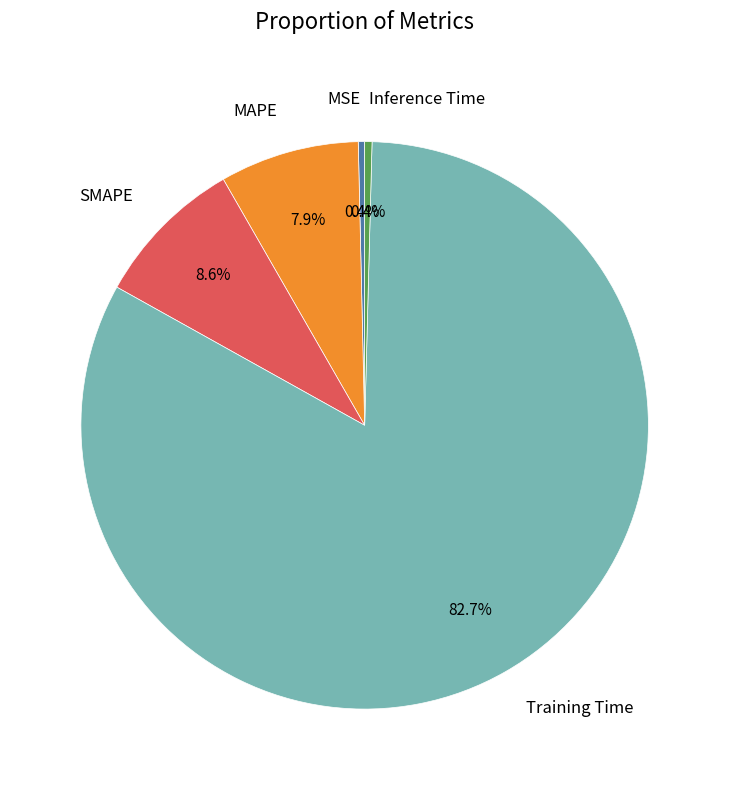

Between SMAPE and MSE, which is larger?

SMAPE